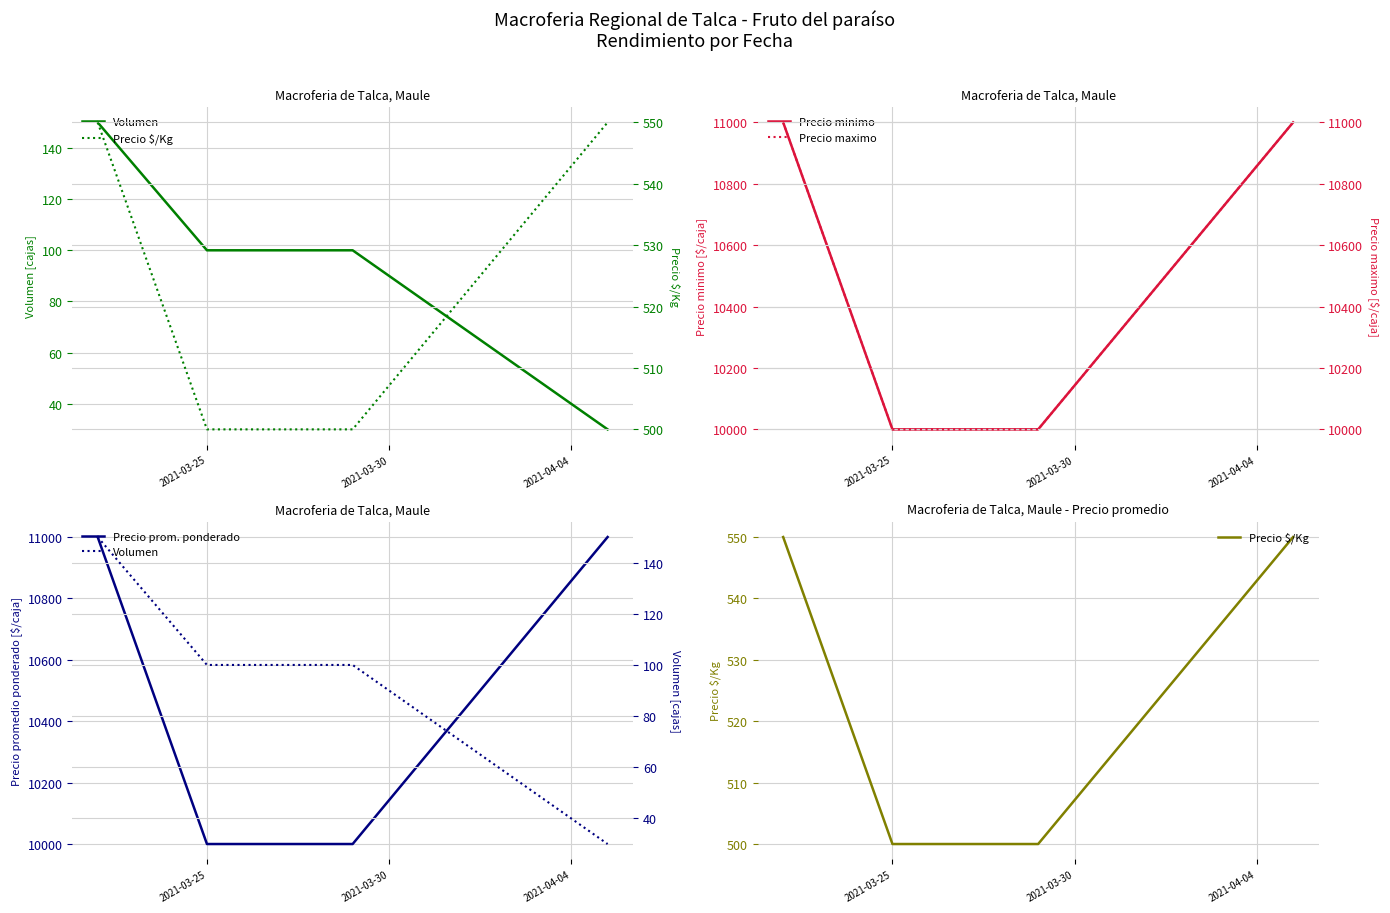

True or false: Precio minimo has more than 0 points higher than both neighbors.

False